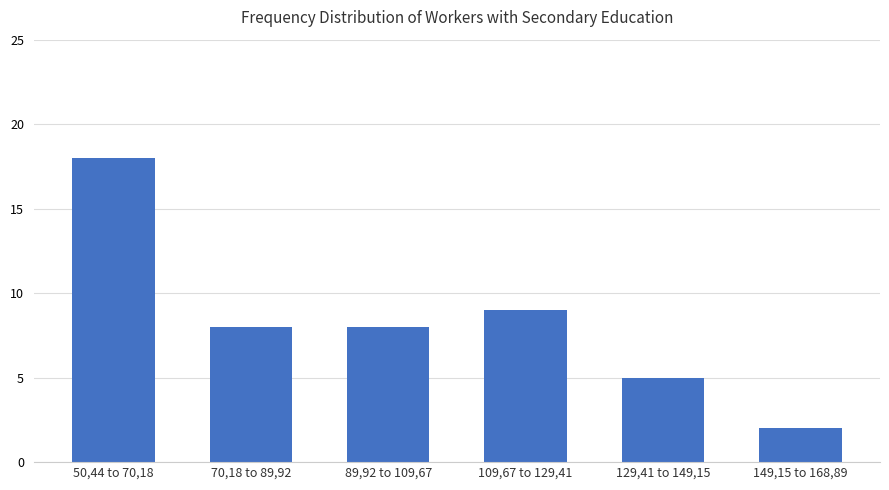

How many bars are there in total?

6